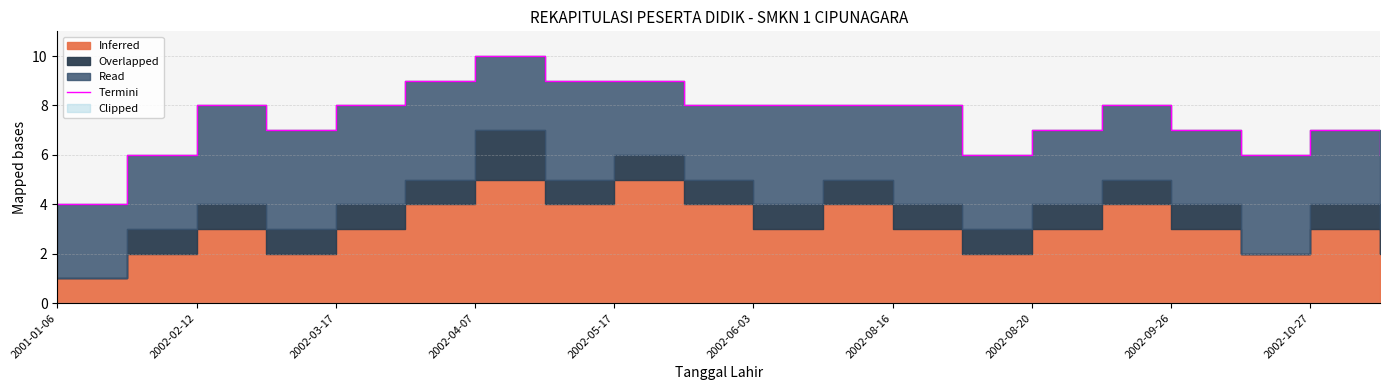

Which category has the lowest value across all series?

2001-01-06